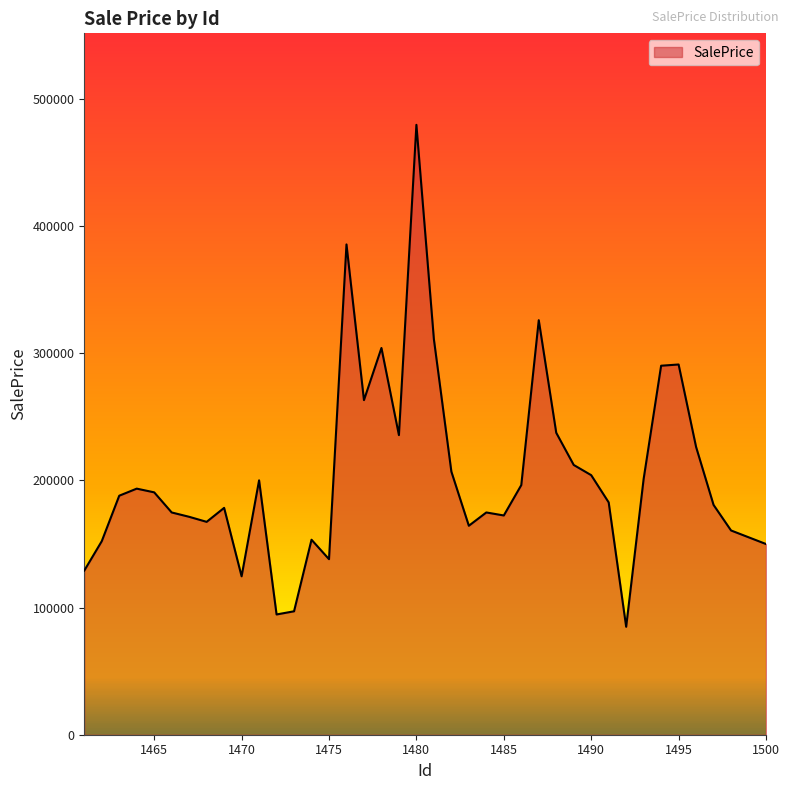

What is the minimum value shown in the chart?

84914.7